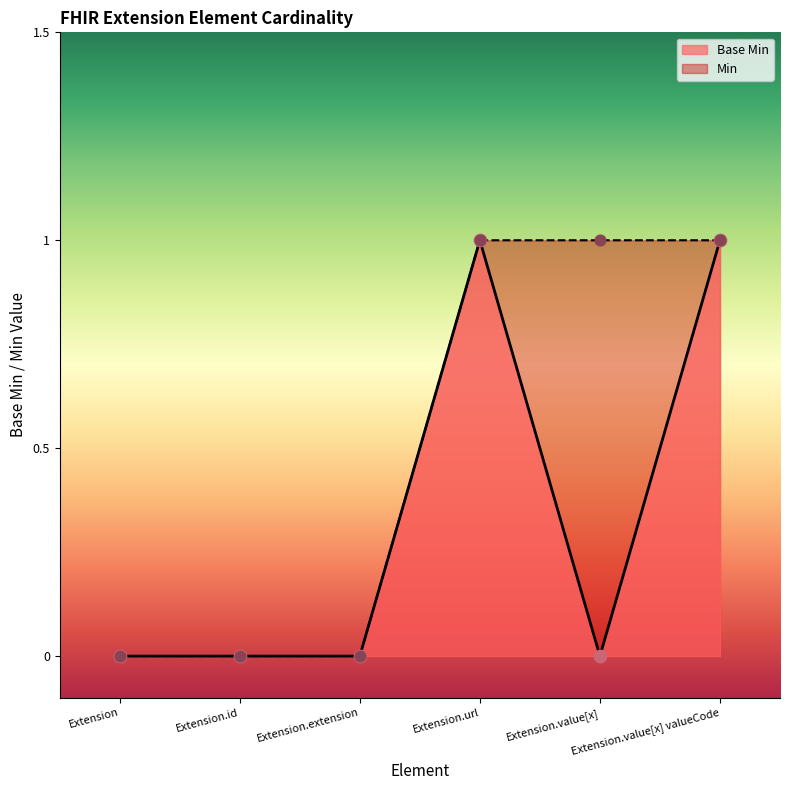

What is the change in value from Extension.url to Extension.value[x]?

-1